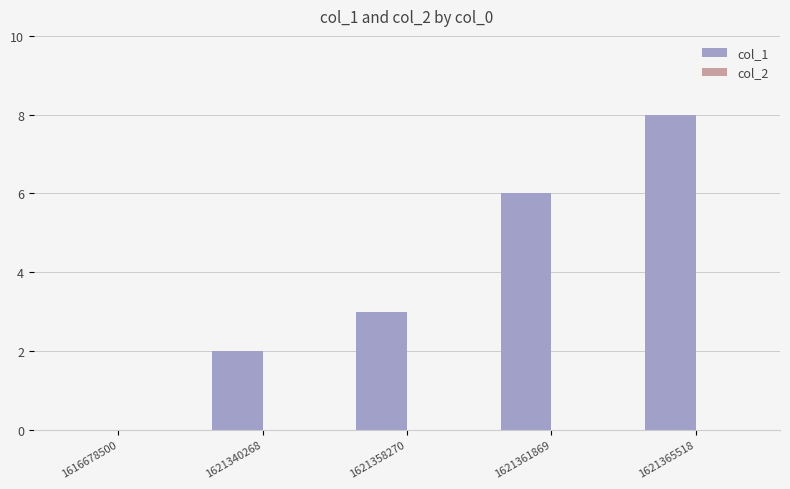

At which label is the value closest to 4?

1621358270